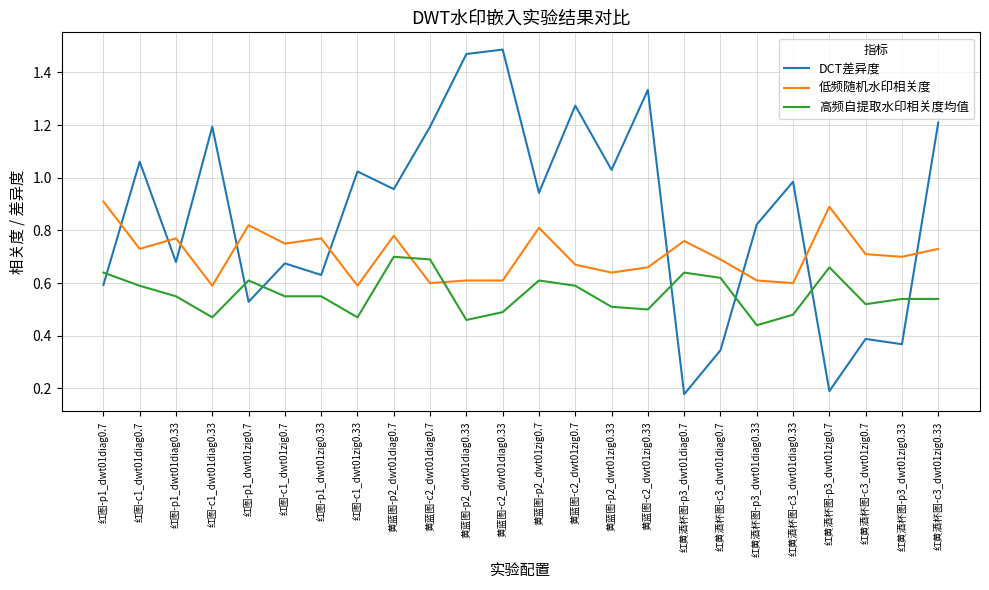

At how many categories does at least one series exceed 0?

24